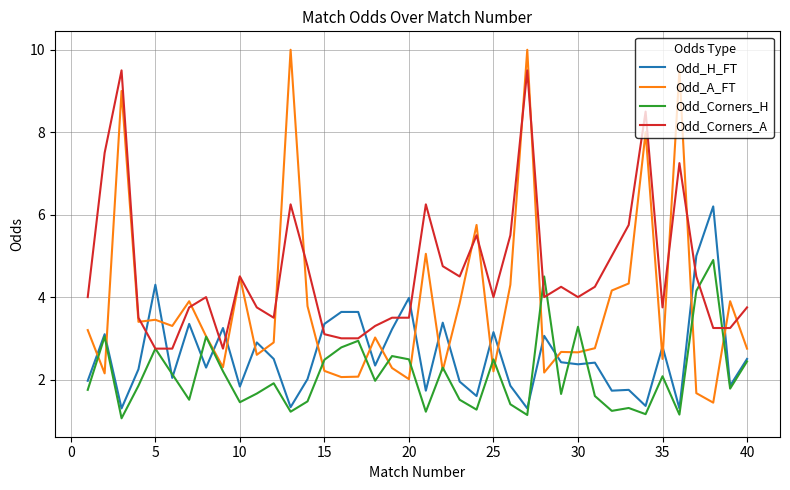

What are all the series names shown in the legend?

Odd_H_FT, Odd_A_FT, Odd_Corners_H, Odd_Corners_A